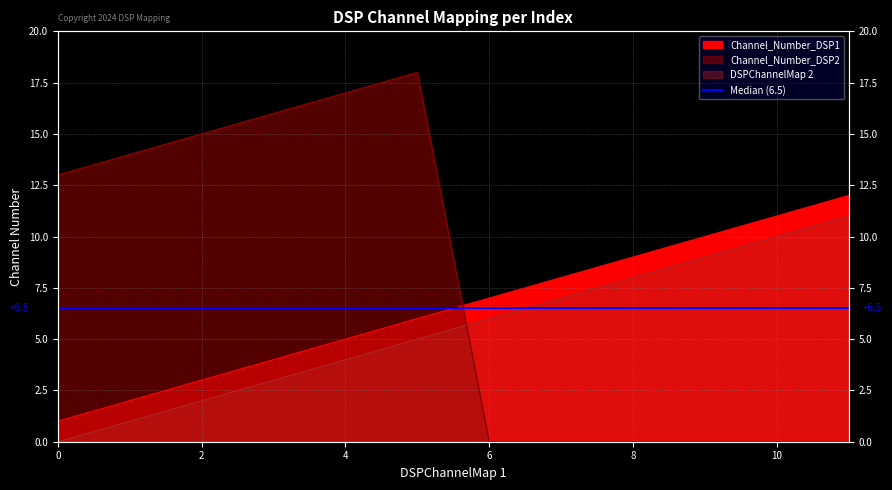

Which category has the highest value in the Channel_Number_DSP1 series?

11